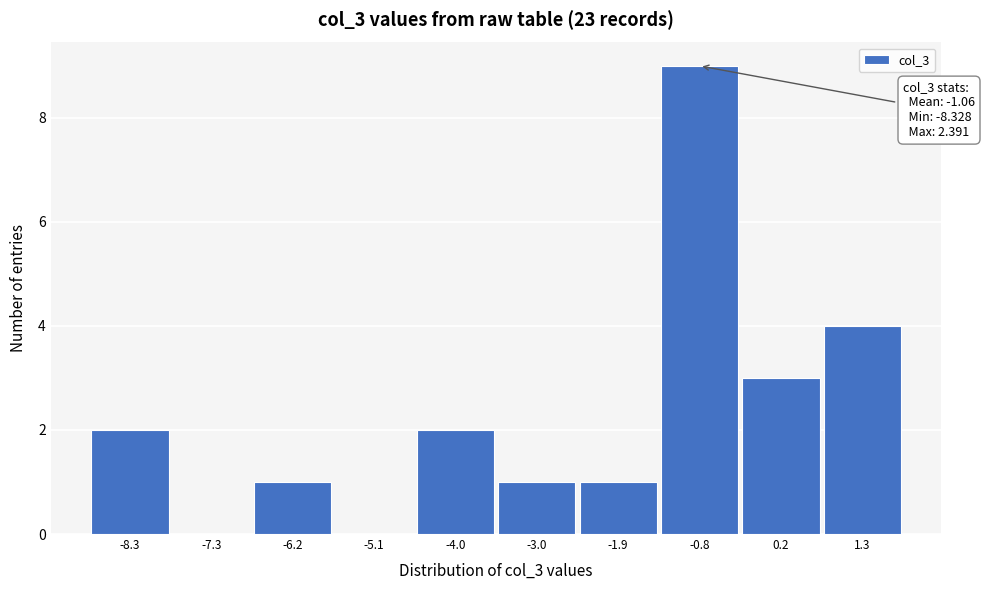

Reading left to right, extract all data points from this chart.

-8.3=2	-7.3=0	-6.2=1	-5.1=0	-4.0=2	-3.0=1	-1.9=1	-0.8=9	0.2=3	1.3=4